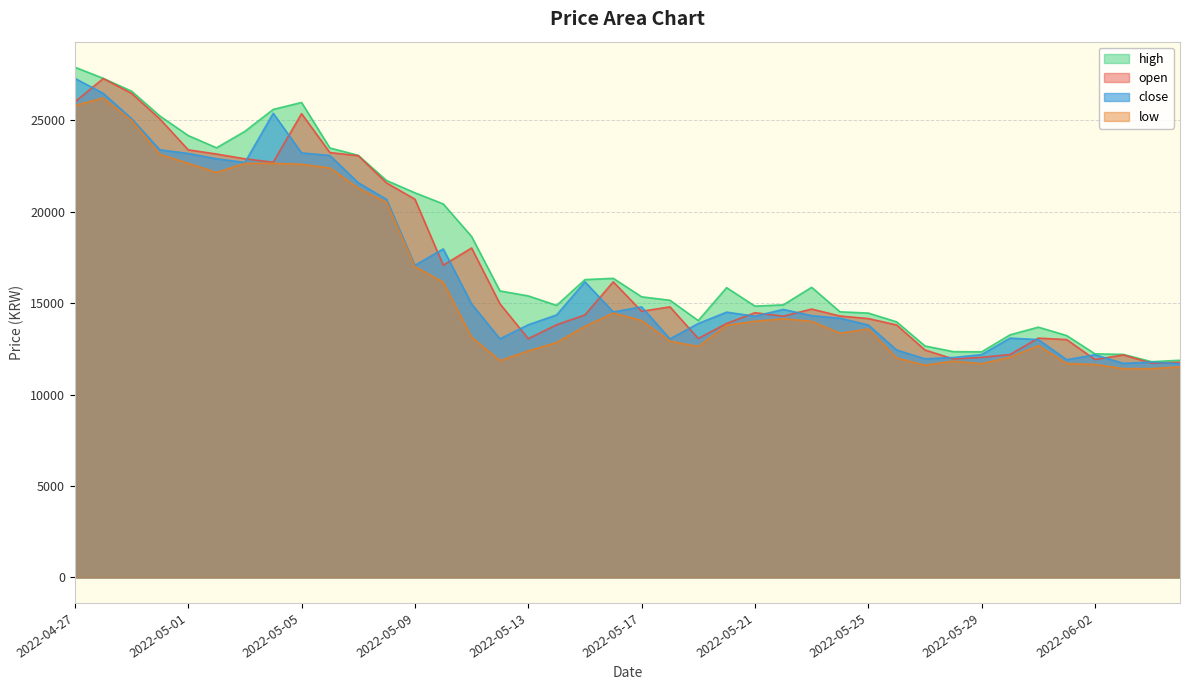

What is the label of the 12th point from the right?

2022-05-25